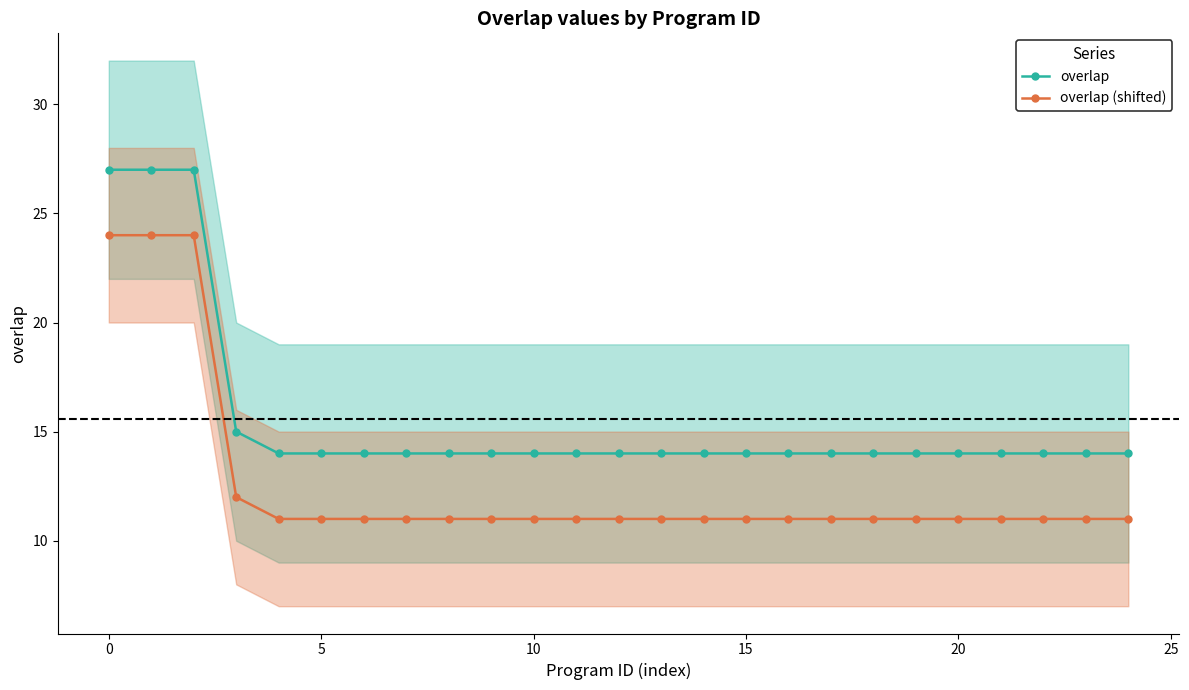

True or false: overlap has more than 0 interior local peaks.

False